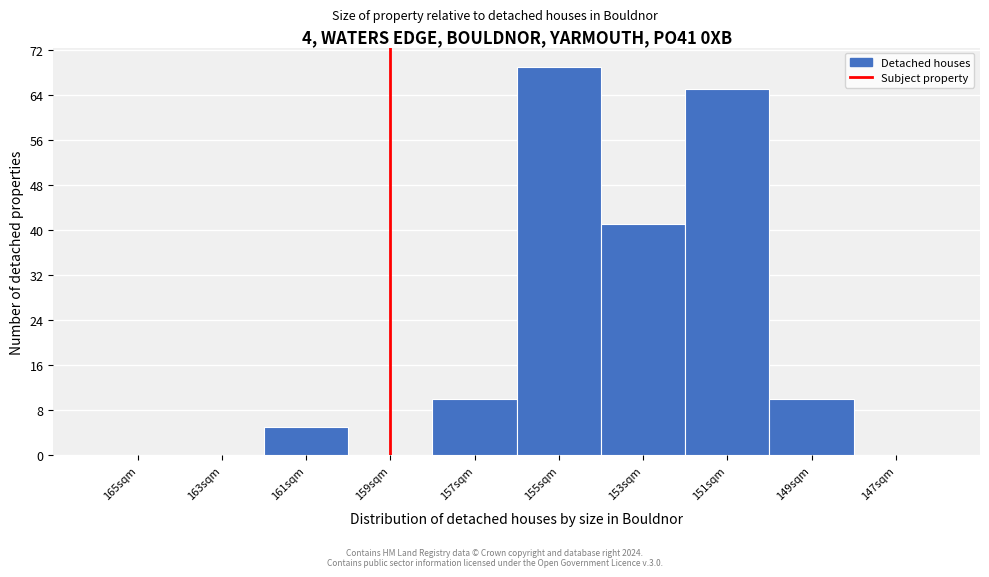

Reading left to right, extract all data points from this chart.

165sqm=0	163sqm=0	161sqm=5	159sqm=0	157sqm=10	155sqm=69	153sqm=41	151sqm=65	149sqm=10	147sqm=0